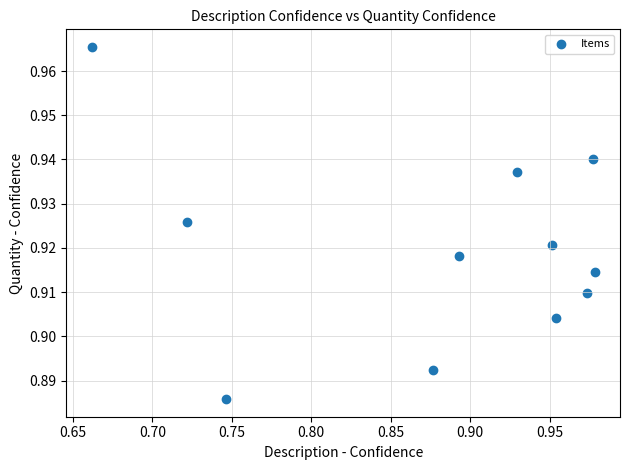

What is the range of X values (max minus min)?

0.3